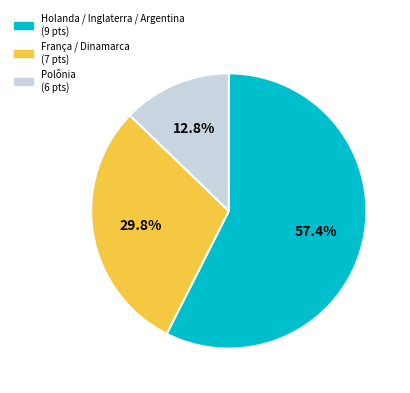

Is there any slice that represents more than half of the pie?

Yes